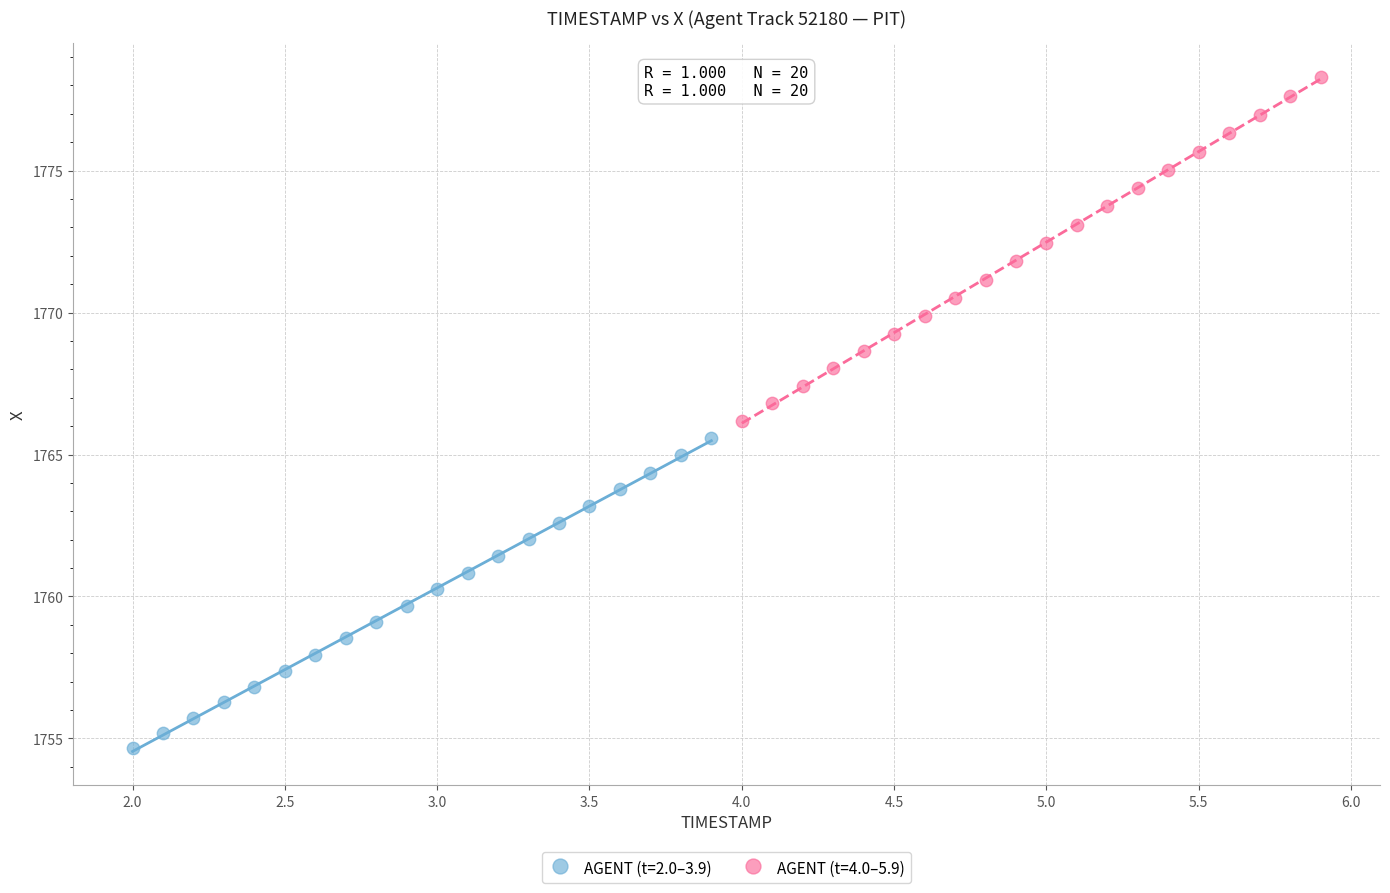

Which series has the largest Y range (max minus min)?

AGENT (t=4.0–5.9)